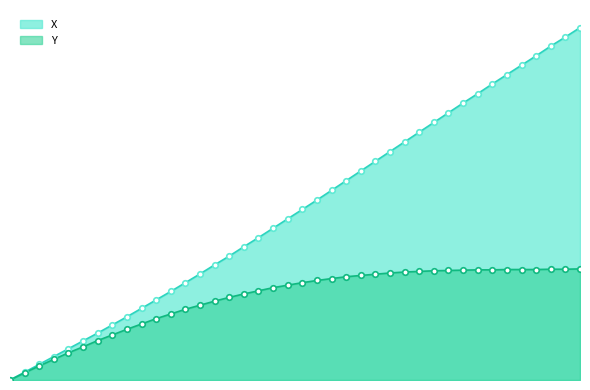

True or false: Y and X cross at least once.

False